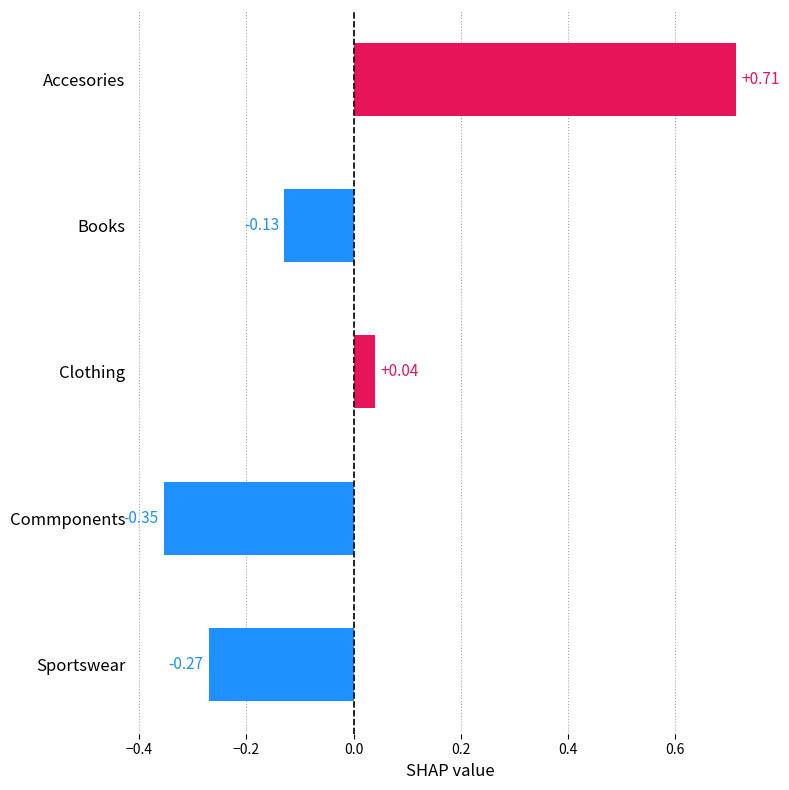

Rank the categories by value from highest to lowest.

Accesories, Clothing, Books, Sportswear, Commponents